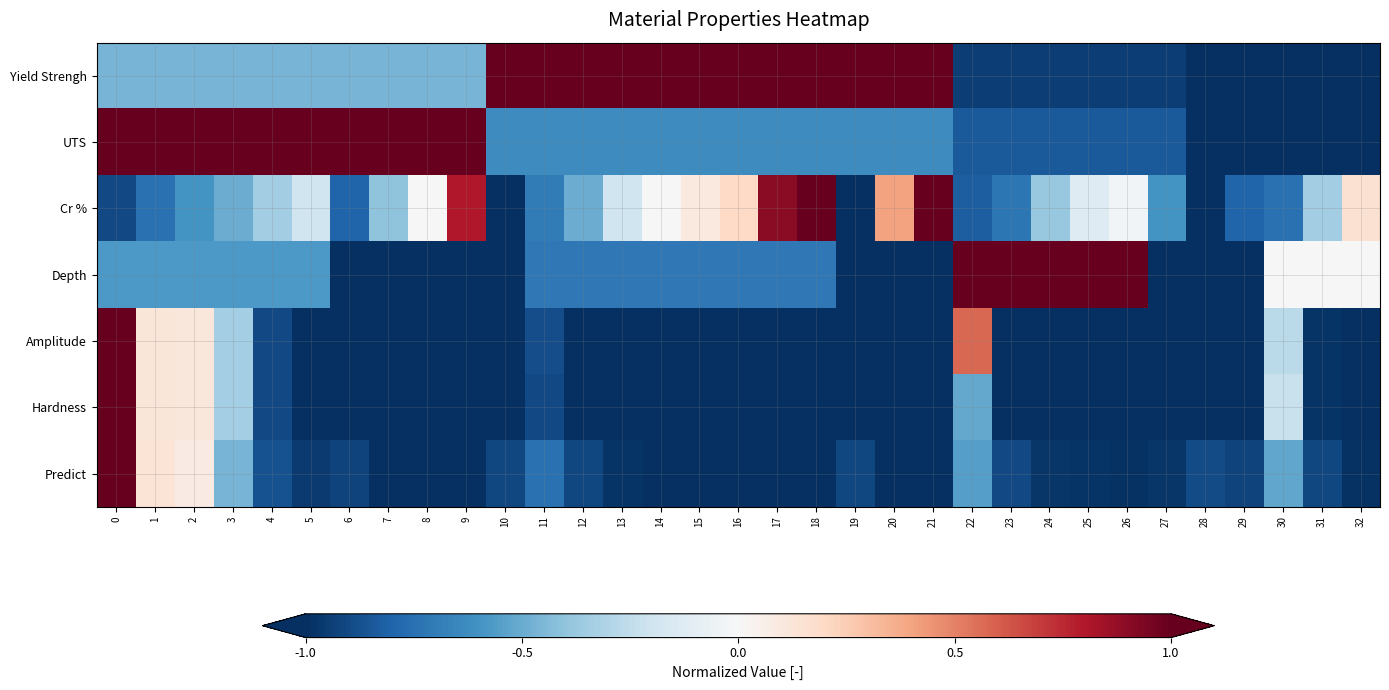

Count the number of categories in the chart.

33